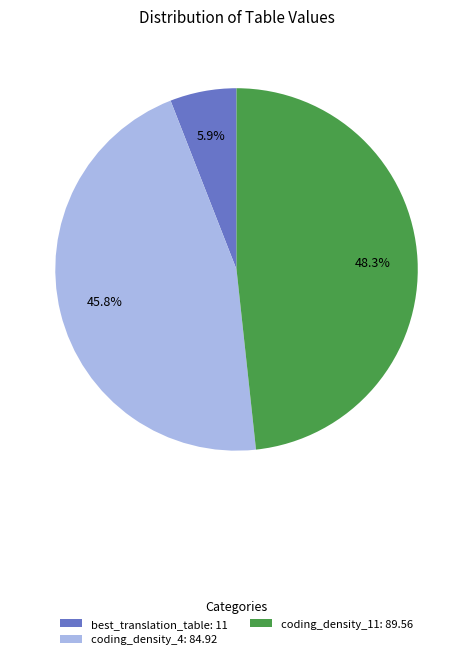

Which has a higher value, coding_density_4: 84.92 or best_translation_table: 11?

coding_density_4: 84.92